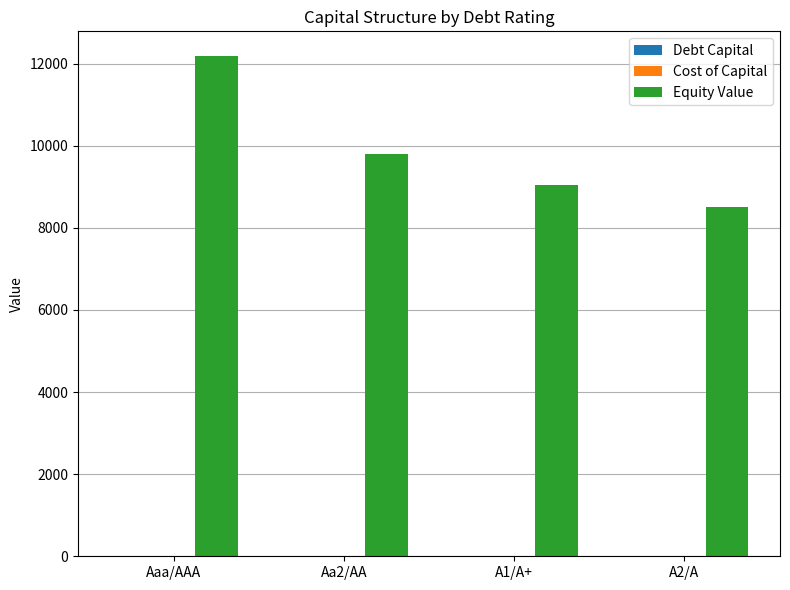

At which category does the chart reach its peak across all series?

Aaa/AAA